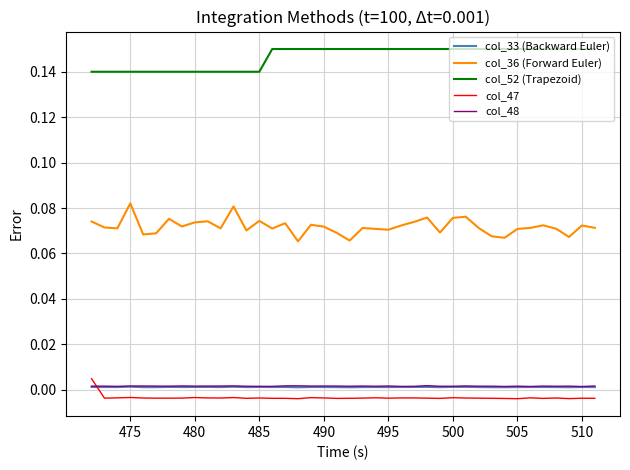

True or false: col_48 has more than 1 interior local peaks.

True